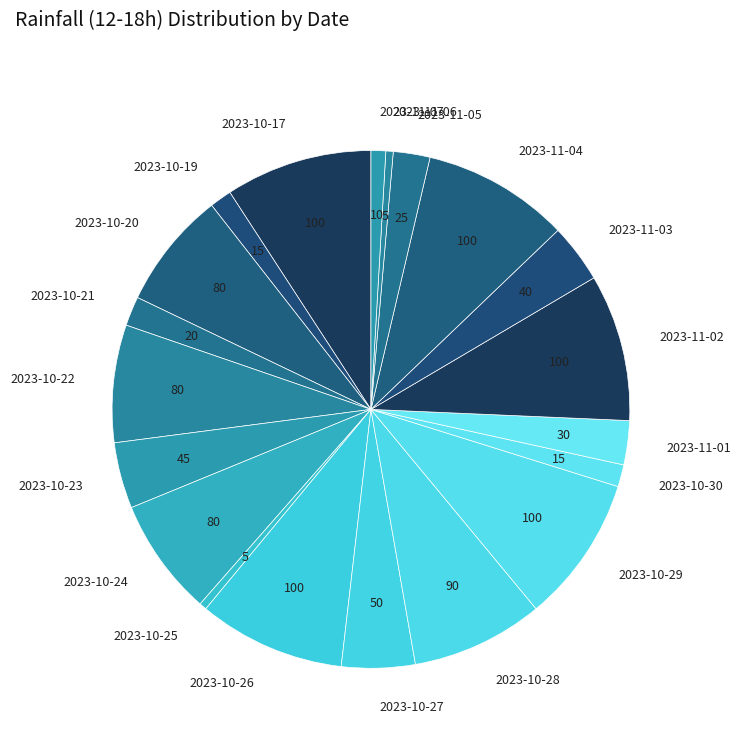

Is there a majority slice in this chart?

No